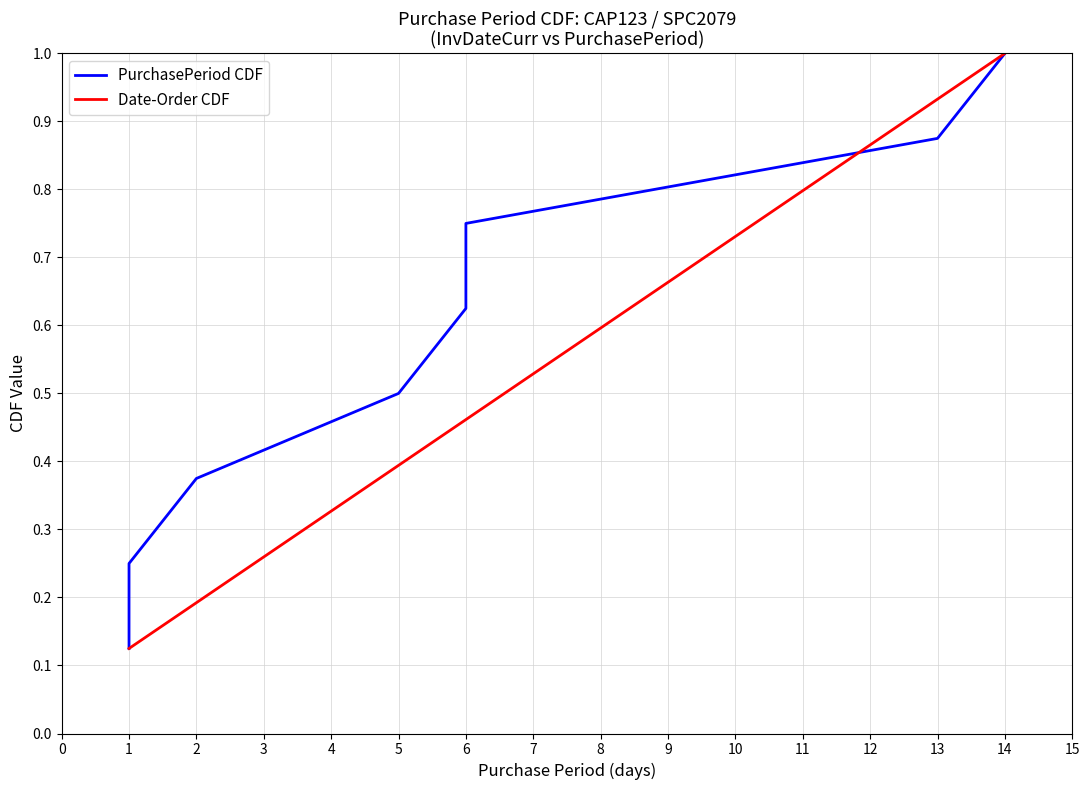

What is the difference between the maximum and minimum values in the Date-Order CDF series?

0.9